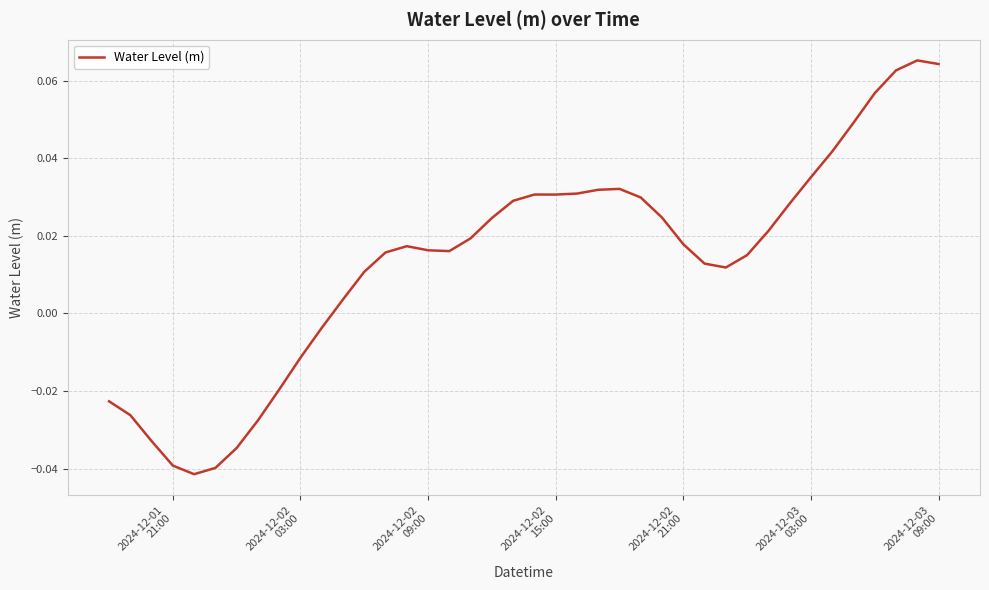

Reading left to right, transcribe all the data shown in this chart.

-0.0	-0.0	-0.0	-0.0	-0.0	-0.0	-0.0	-0.0	-0.0	-0.0	-0.0	0.0	0.0	0.0	0.0	0.0	0.0	0.0	0.0	0.0	0.0	0.0	0.0	0.0	0.0	0.0	0.0	0.0	0.0	0.0	0.0	0.0	0.0	0.0	0.0	0.0	0.1	0.1	0.1	0.1